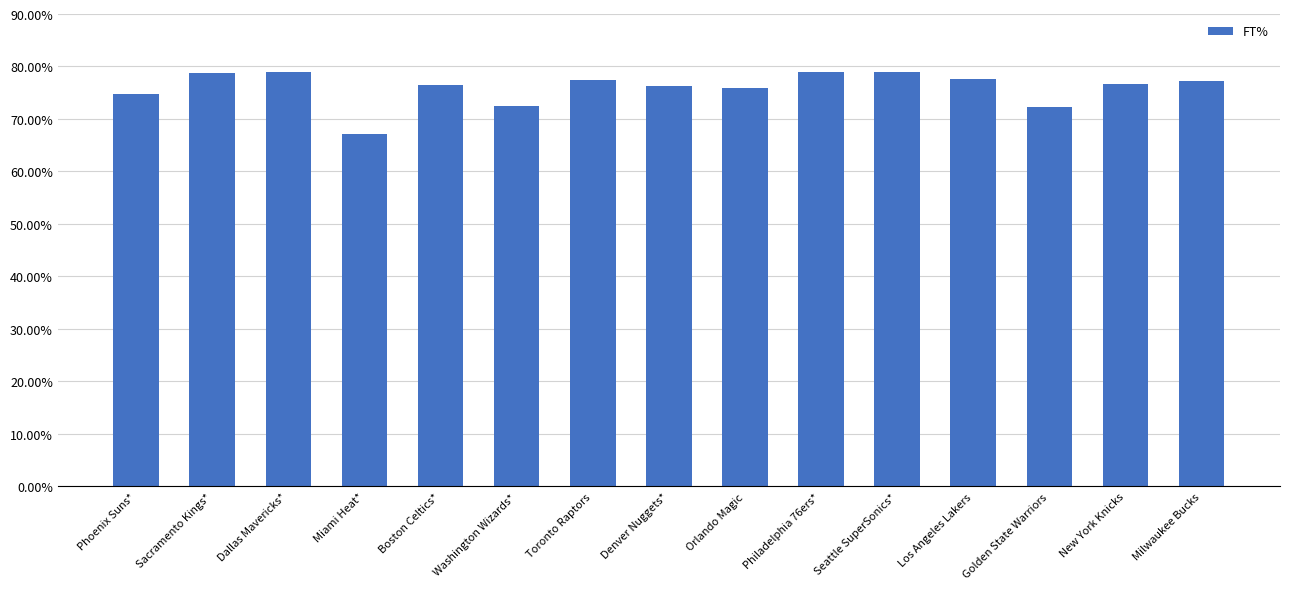

The chart shows a value of 72.5 at Washington Wizards*. True or false?

True